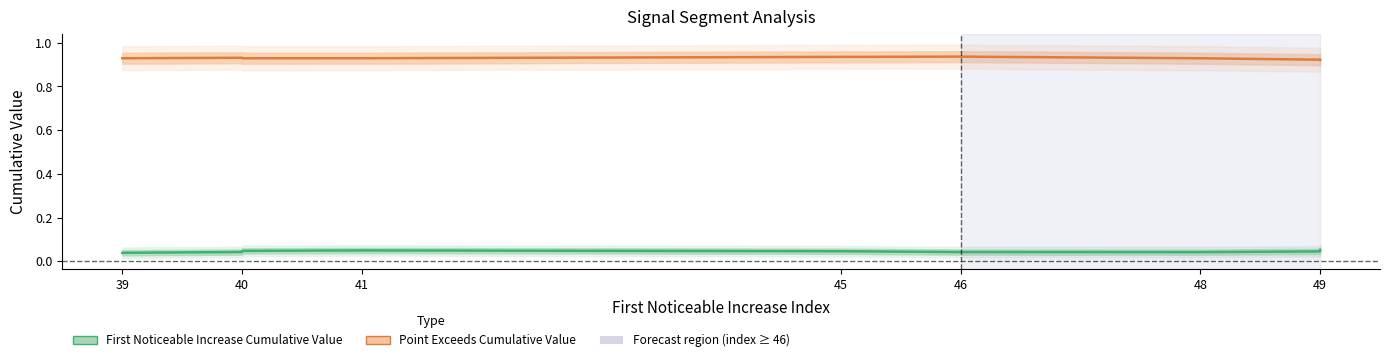

What is the average value of the Point Exceeds Cumulative Value series?

0.9